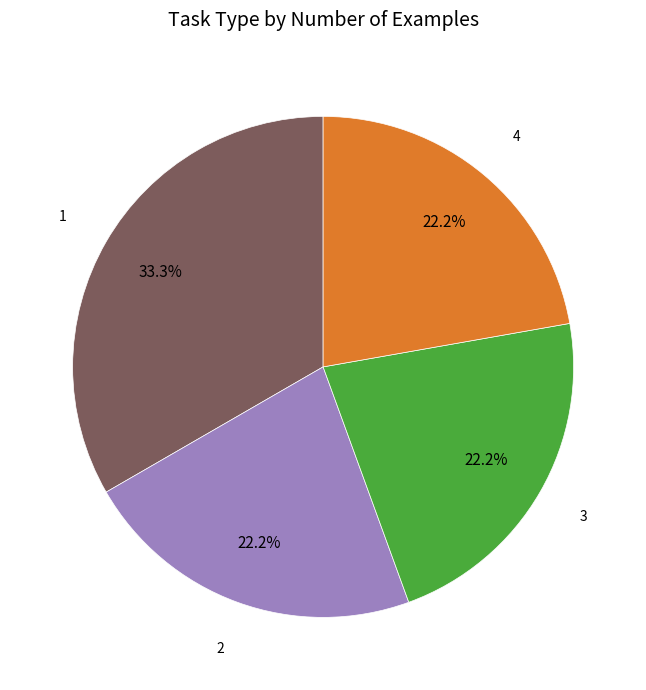

Does any single category account for the majority?

No